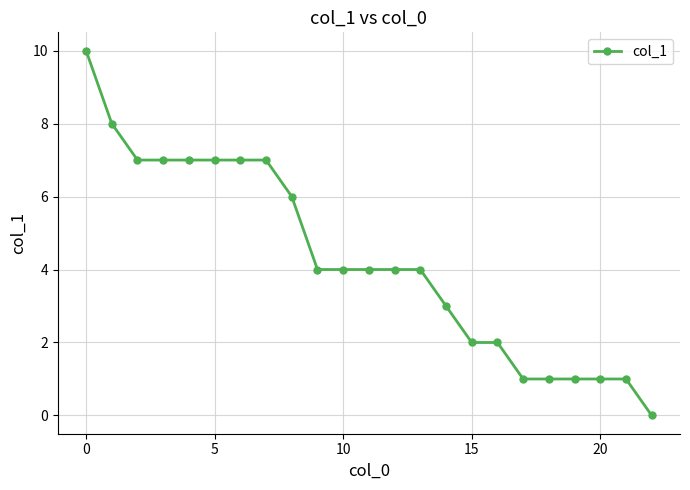

Does the chart display data point markers on the line(s)?

Yes